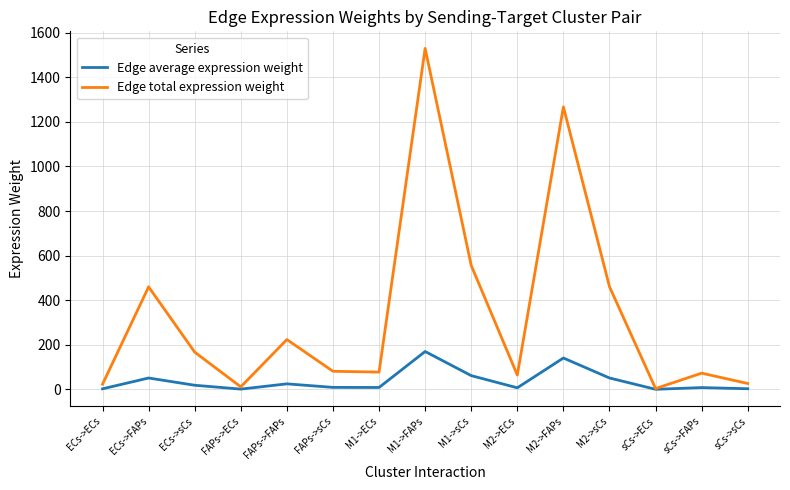

Rank the series by their average value, from lowest to highest.

Edge average expression weight, Edge total expression weight